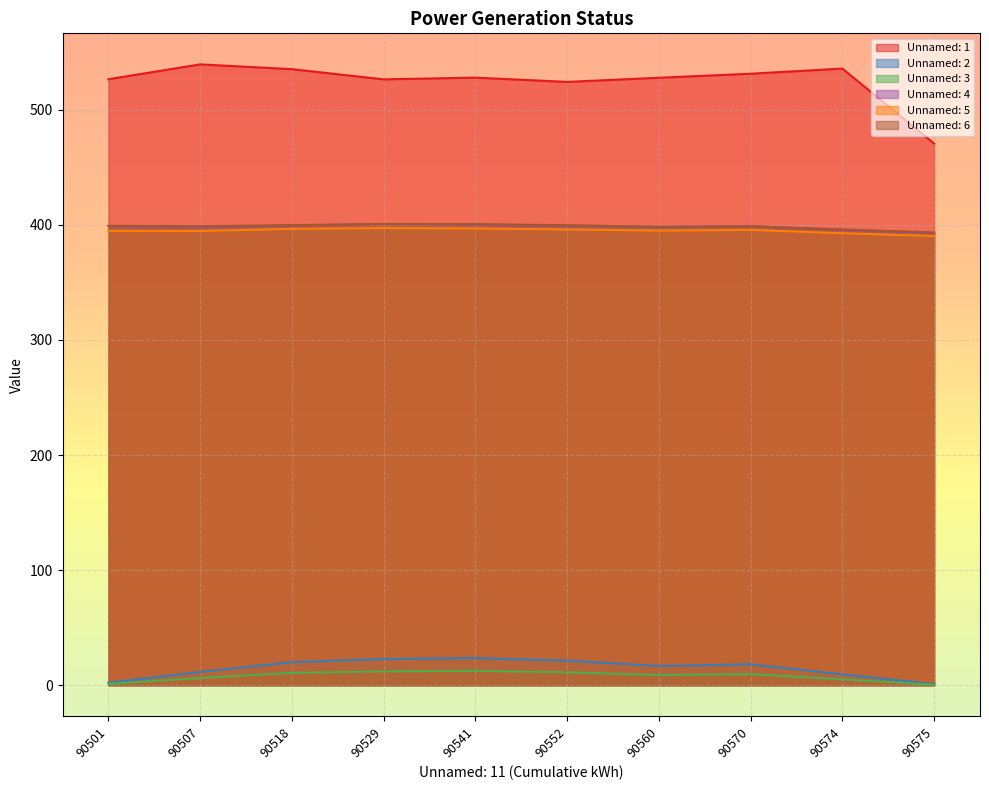

What value does the Unnamed: 2 series have at 90574?

9.5